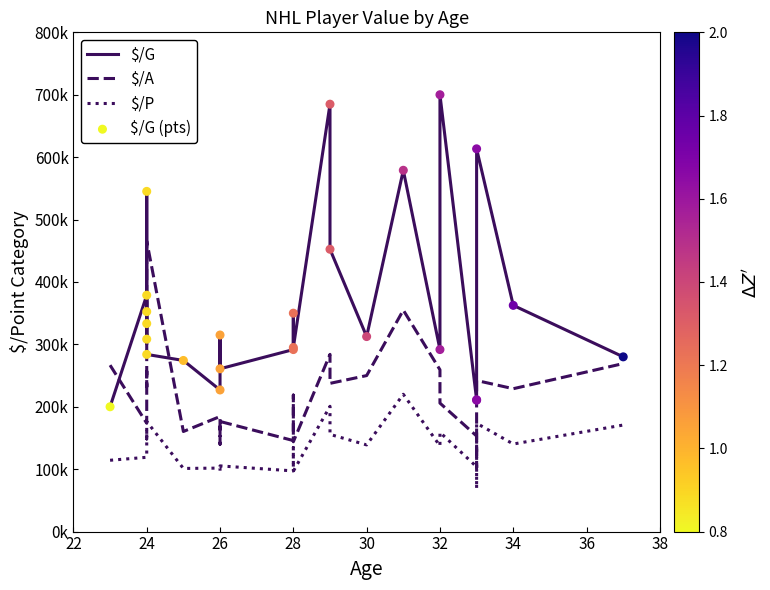

Which series has the widest spread of Y values?

$/G